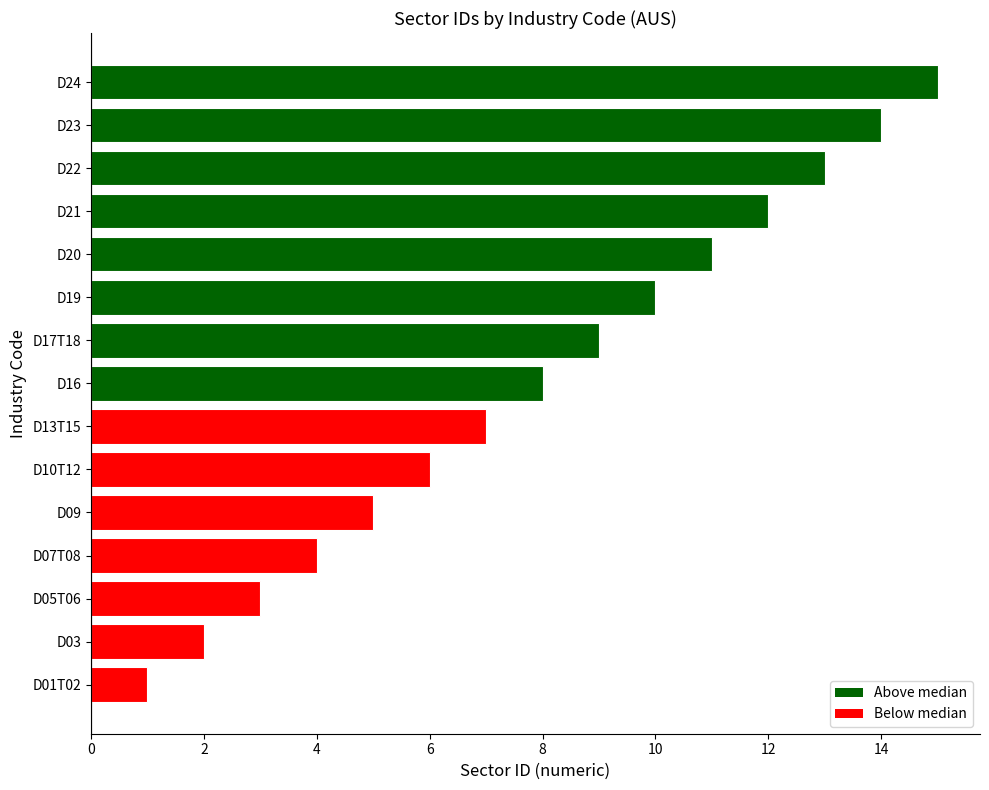

Is it true that the value at D16 is 4?

False